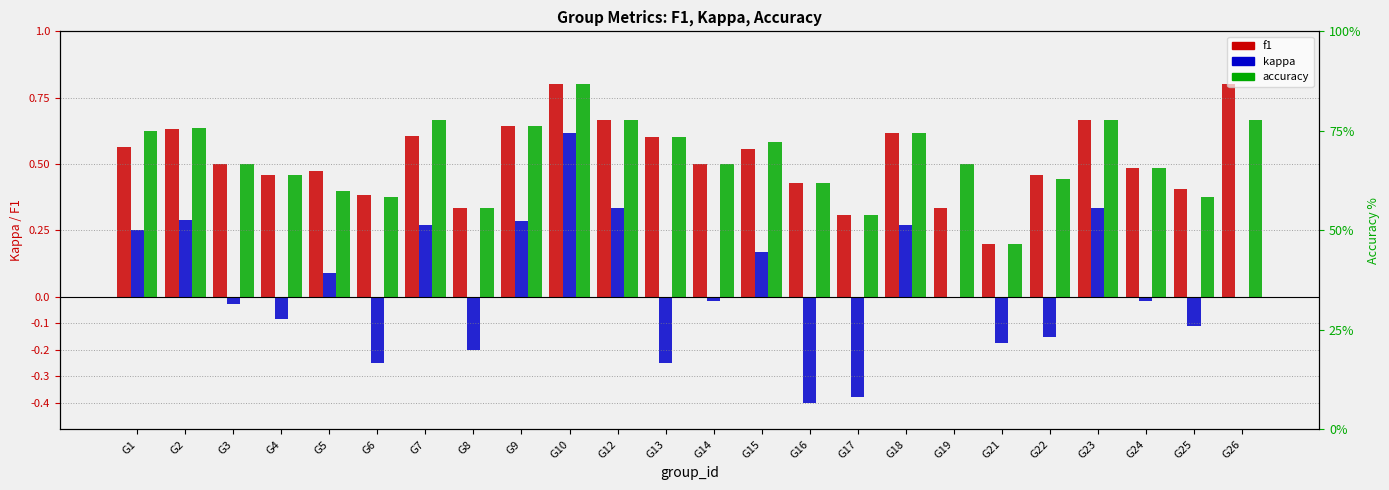

What is the spread (max minus min) of values at G6?

0.6